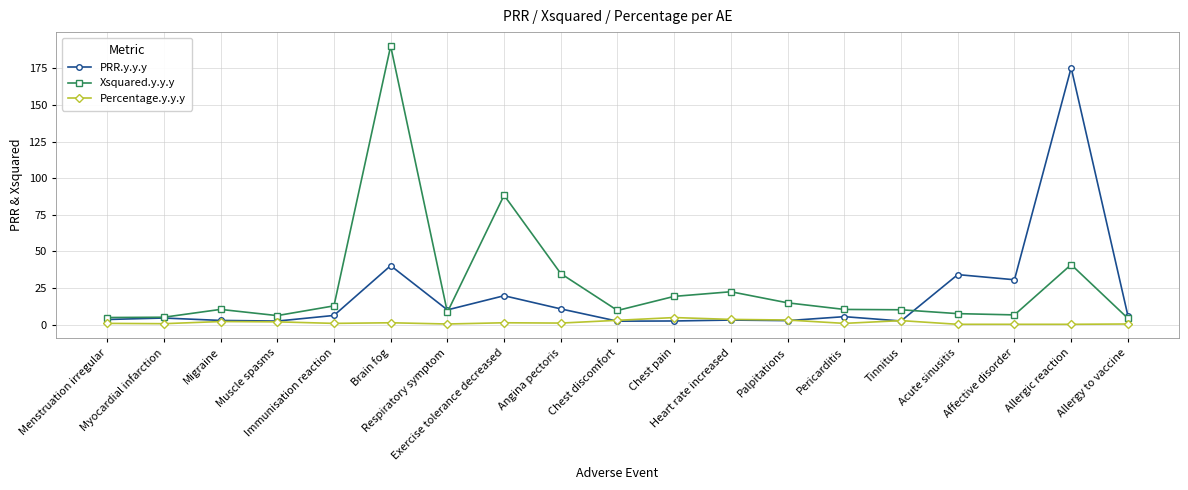

List the series in order of their overall mean, highest first.

Xsquared.y.y.y, PRR.y.y.y, Percentage.y.y.y